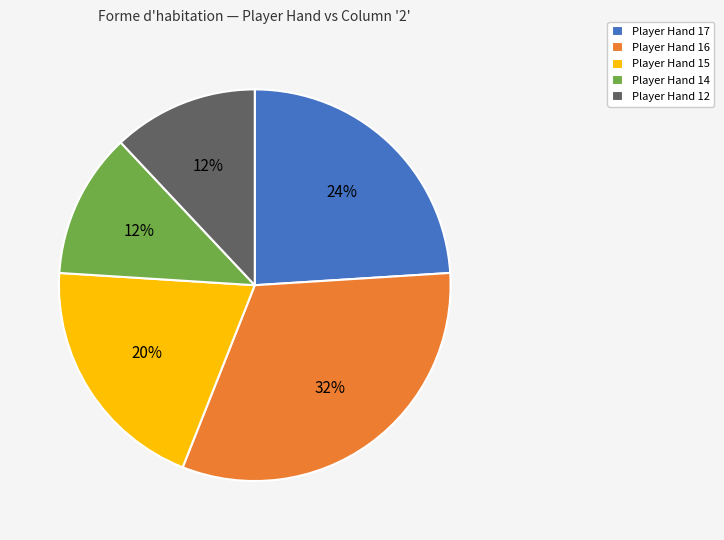

Is it true that Player Hand 15 is 12% of the pie?

False